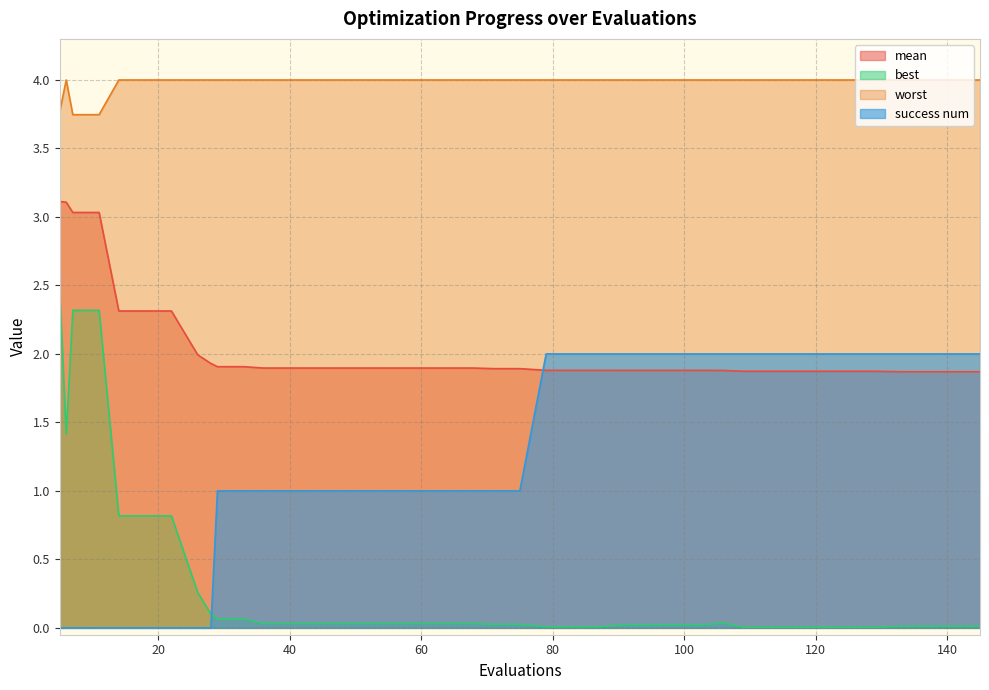

What is the difference between the maximum and minimum values in the worst series?

0.3